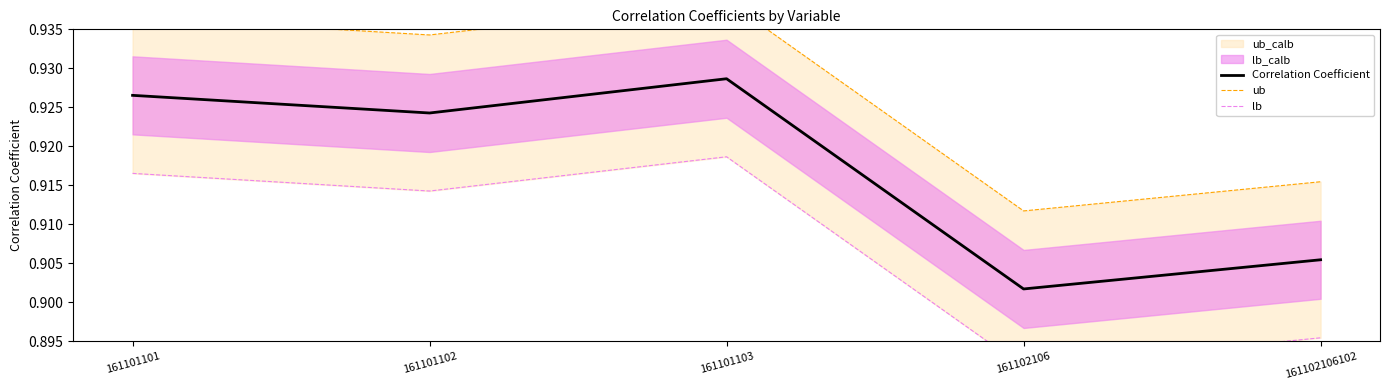

Which series changed the most between 161101101 and 161102106?

Correlation Coefficient